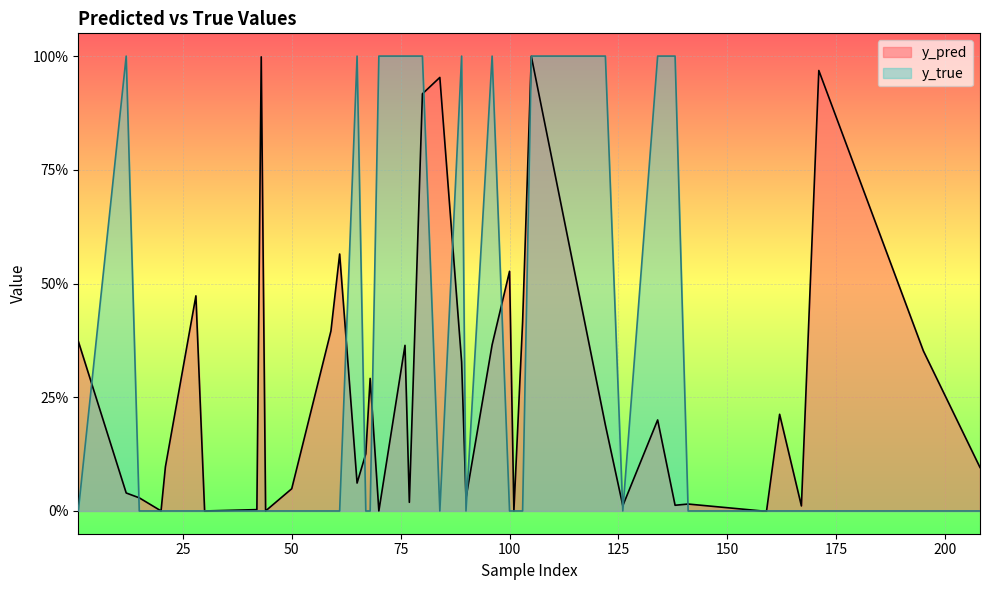

What is the average value of the y_pred series?

0.3